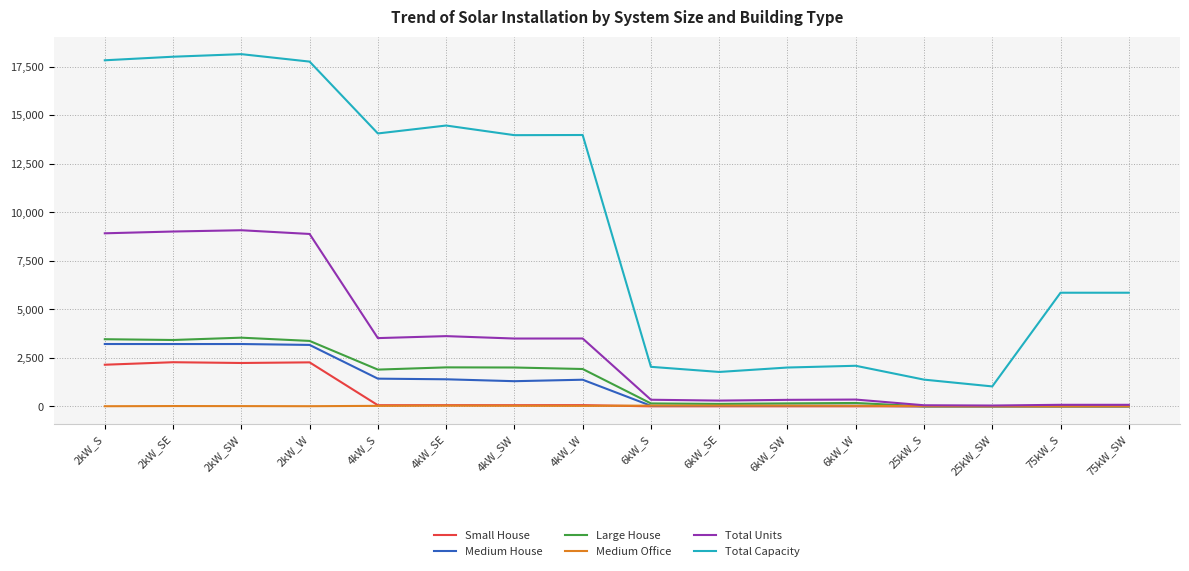

In Total Capacity, how many points are lower than both neighbors (excluding endpoints)?

4